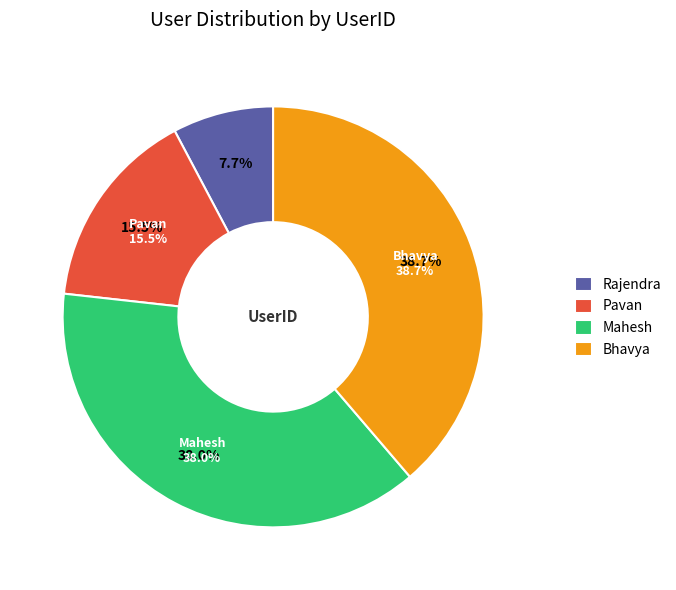

Is it true that Bhavya is 39% of the pie?

True